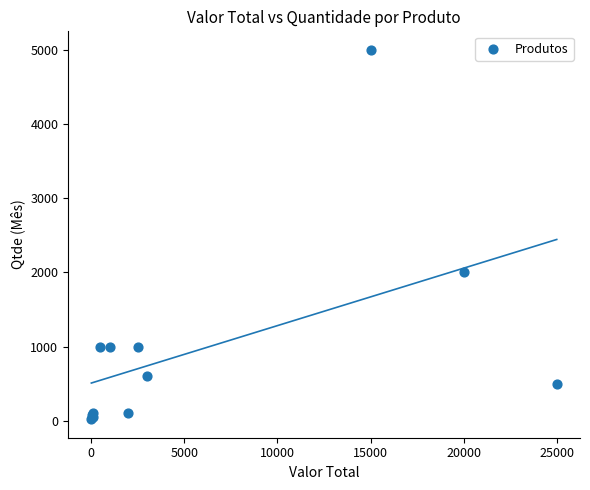

What Y value in the scatter plot is closest to 2510?

2000